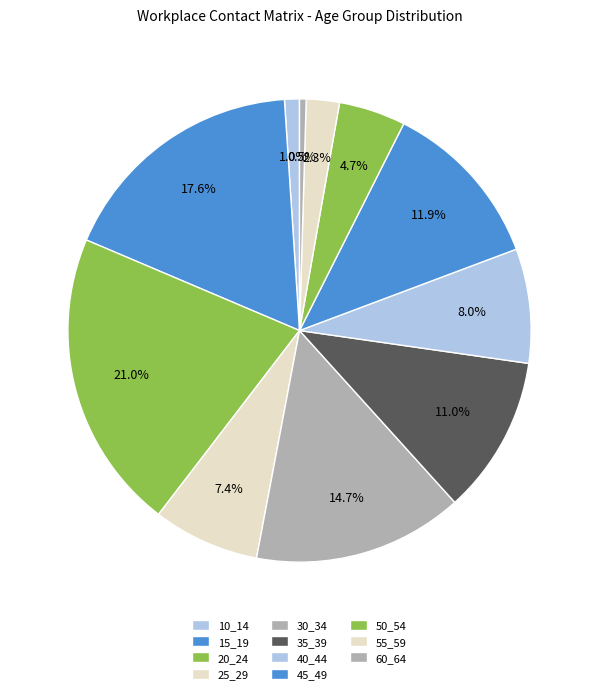

Rank the categories by value from highest to lowest.

20_24, 15_19, 30_34, 45_49, 35_39, 40_44, 25_29, 50_54, 55_59, 10_14, 60_64